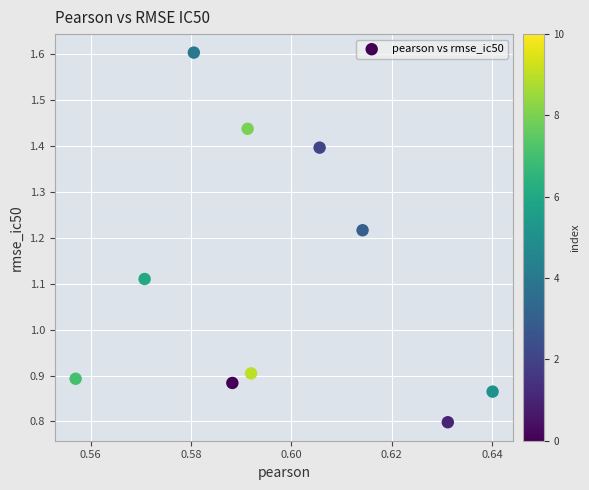

What is the average X value?

0.6